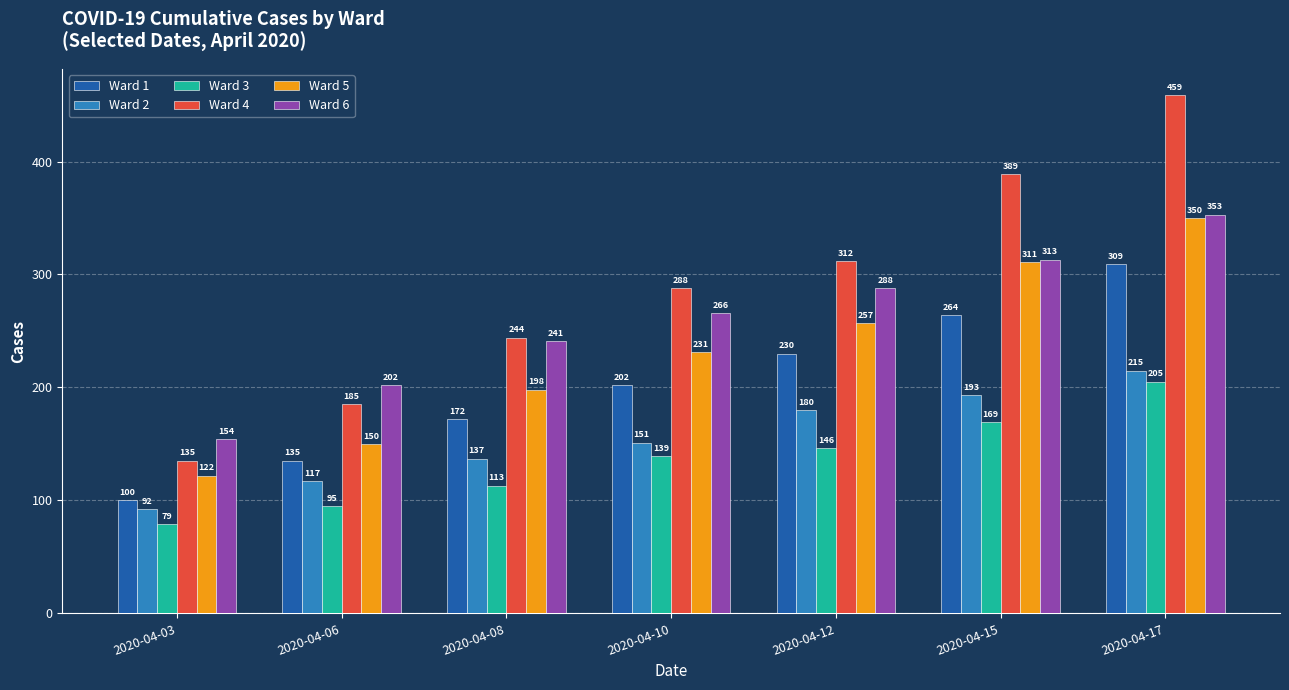

How many Ward 4 values are between 185 and 389?

5